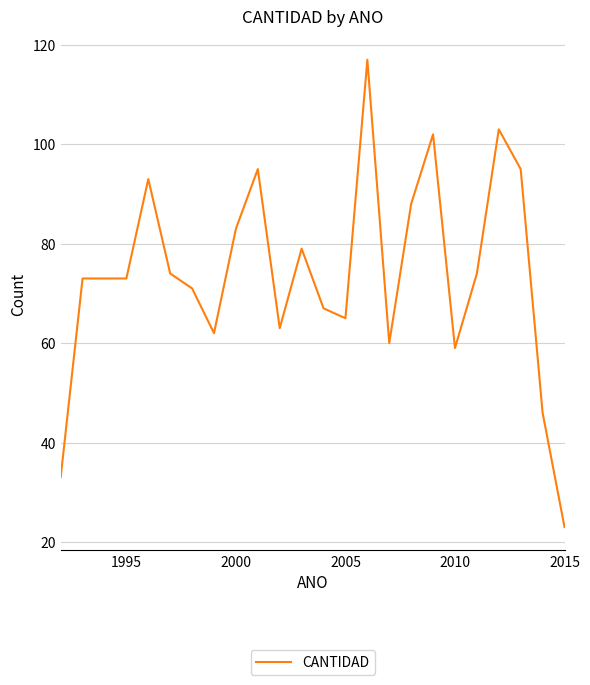

What is the greatest value displayed?

117